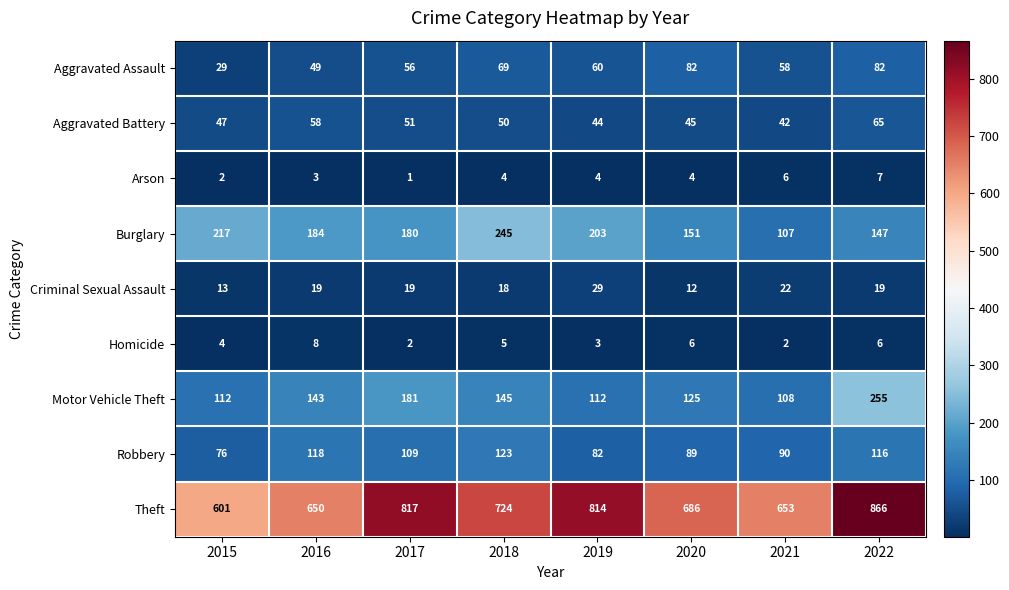

Rank the series at 2020 from highest to lowest value.

Theft, Burglary, Motor Vehicle Theft, Robbery, Aggravated Assault, Aggravated Battery, Criminal Sexual Assault, Homicide, Arson